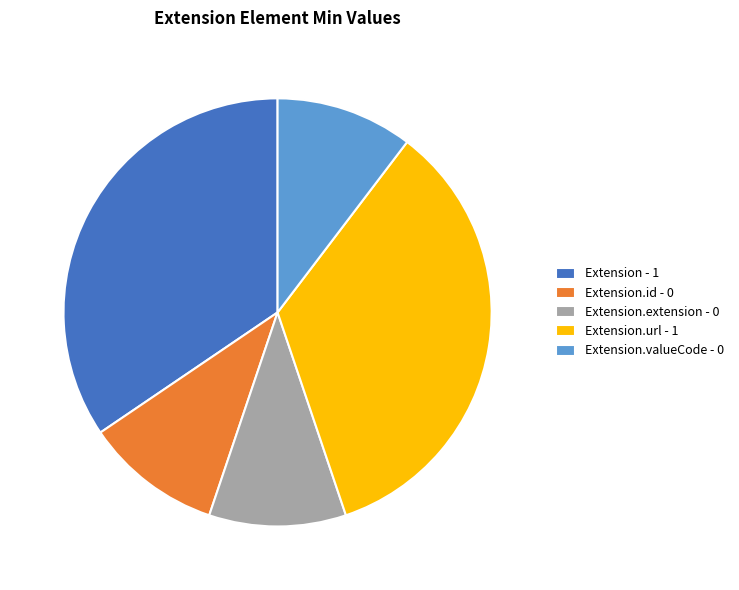

Is it true that Extension.valueCode - 0 is 20% of the pie?

False